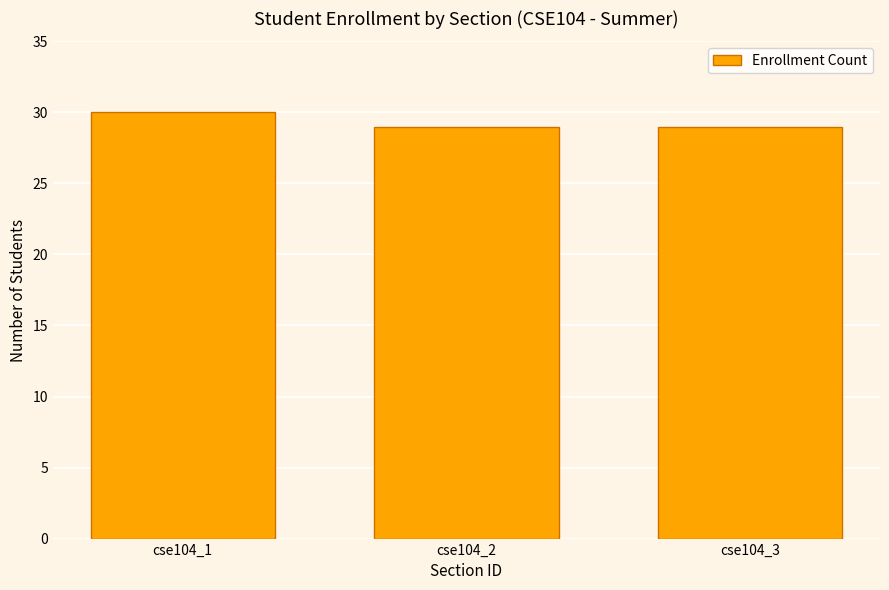

What is the greatest value displayed?

30